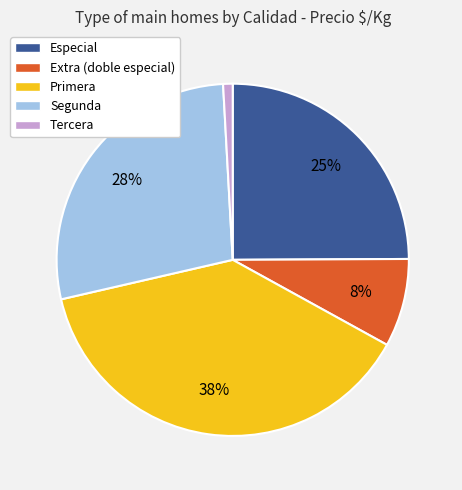

To the nearest percent, what is the average slice percentage?

20%